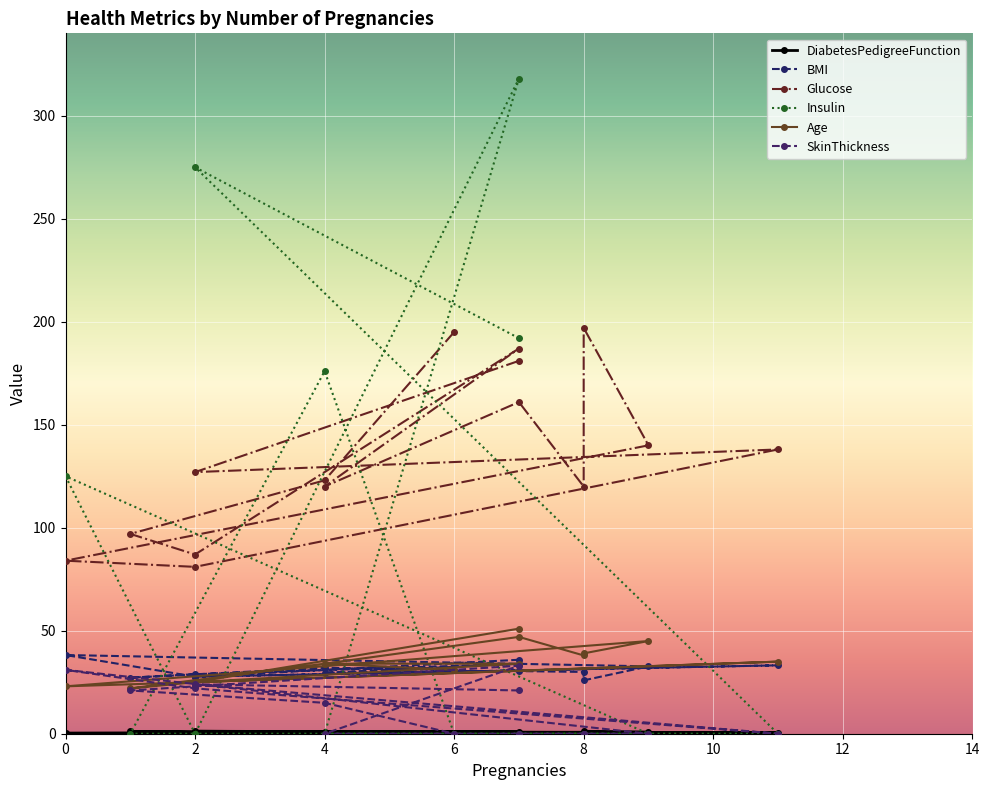

What is the sum of the Age values at 10 and 0?

96.0